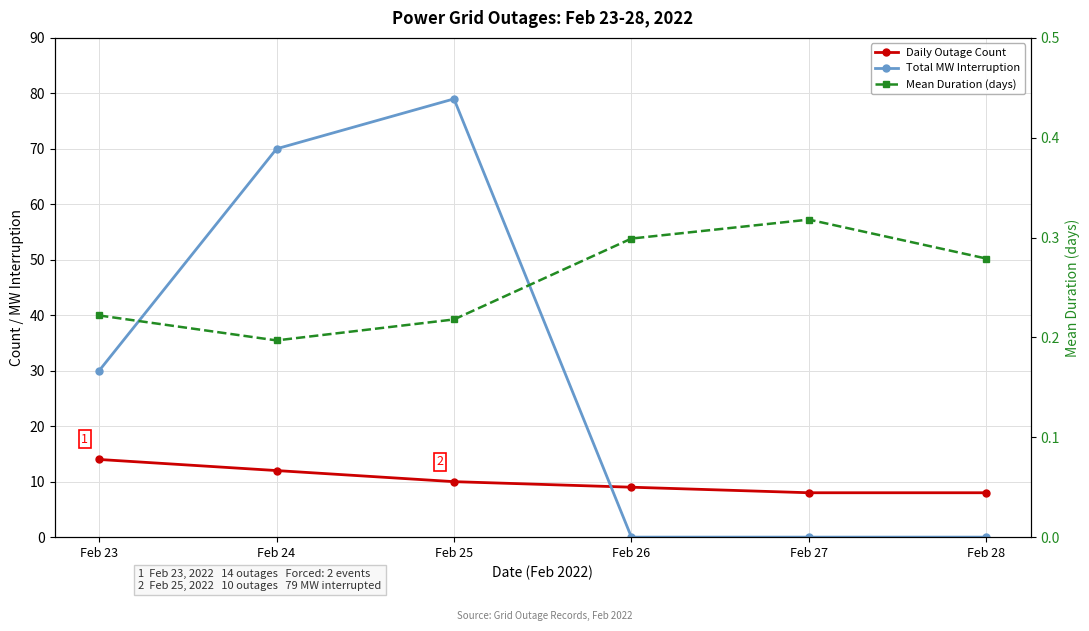

At which category is the sum across all series the highest?

Feb 25